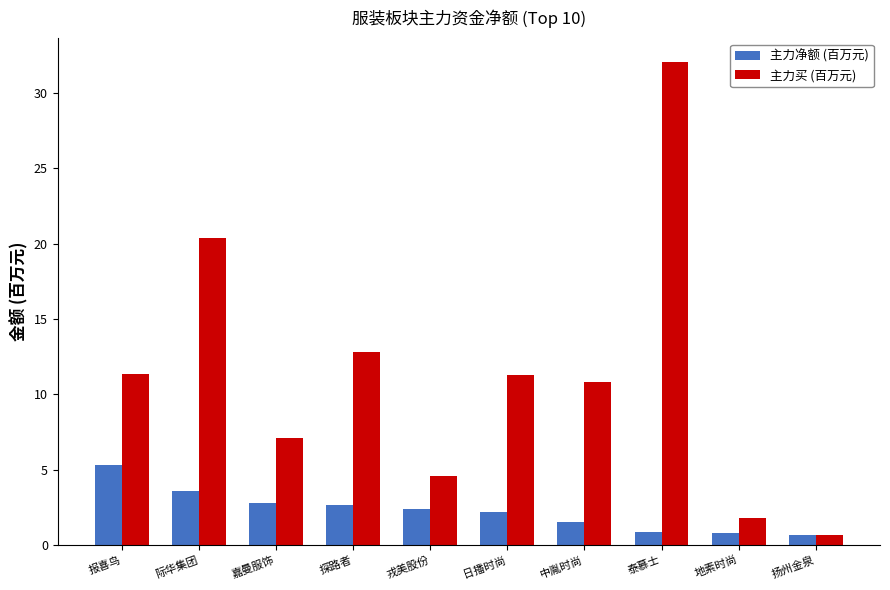

Which series changed the most between 嘉曼服饰 and 戎美股份?

主力买 (百万元)